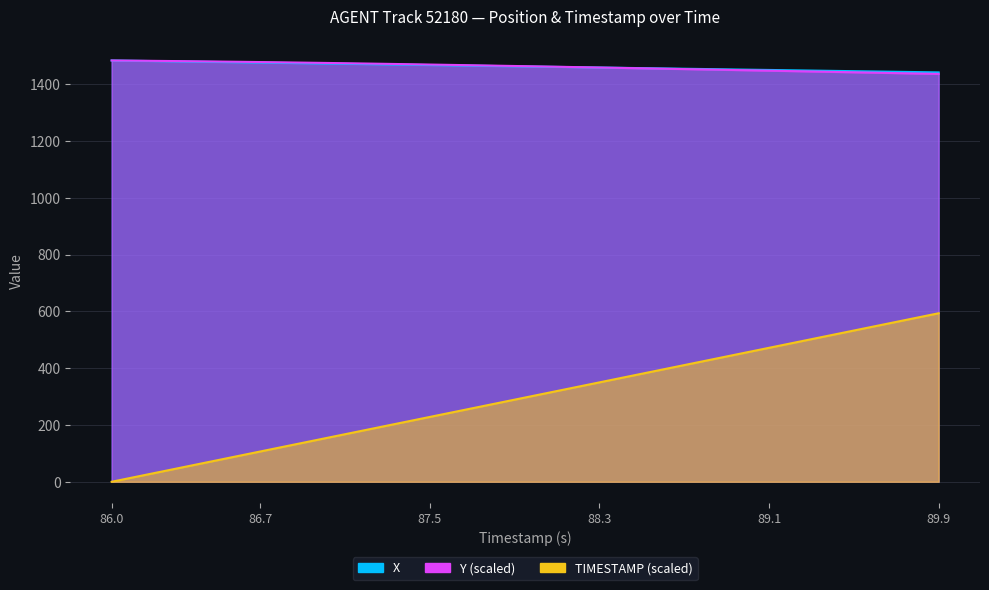

What is the sum of all Y values?

58484.8